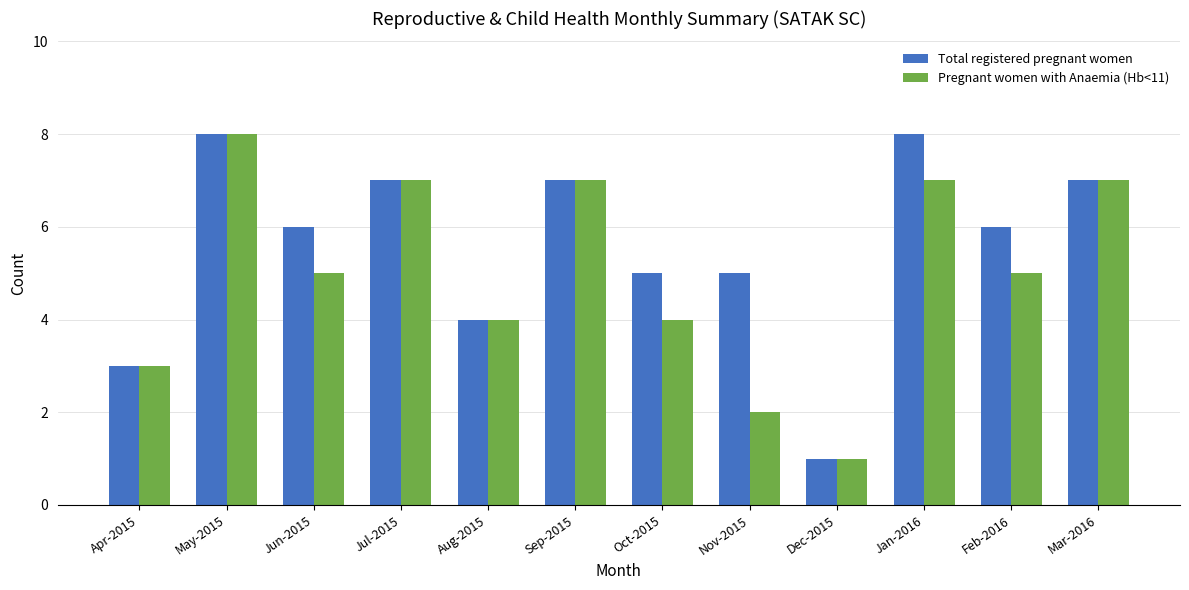

What is the label of the 7th bar from the left?

Oct-2015